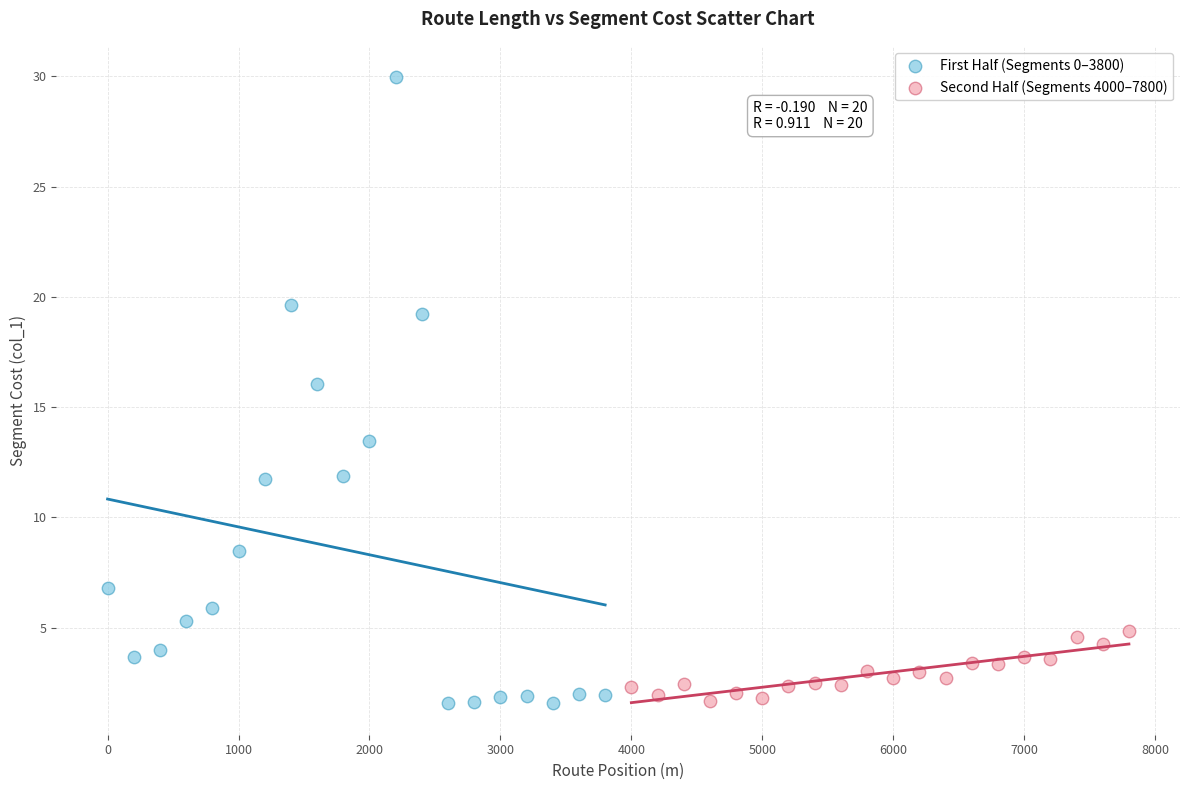

What are all the series names shown in the legend?

First Half (Segments 0–3800), Second Half (Segments 4000–7800)